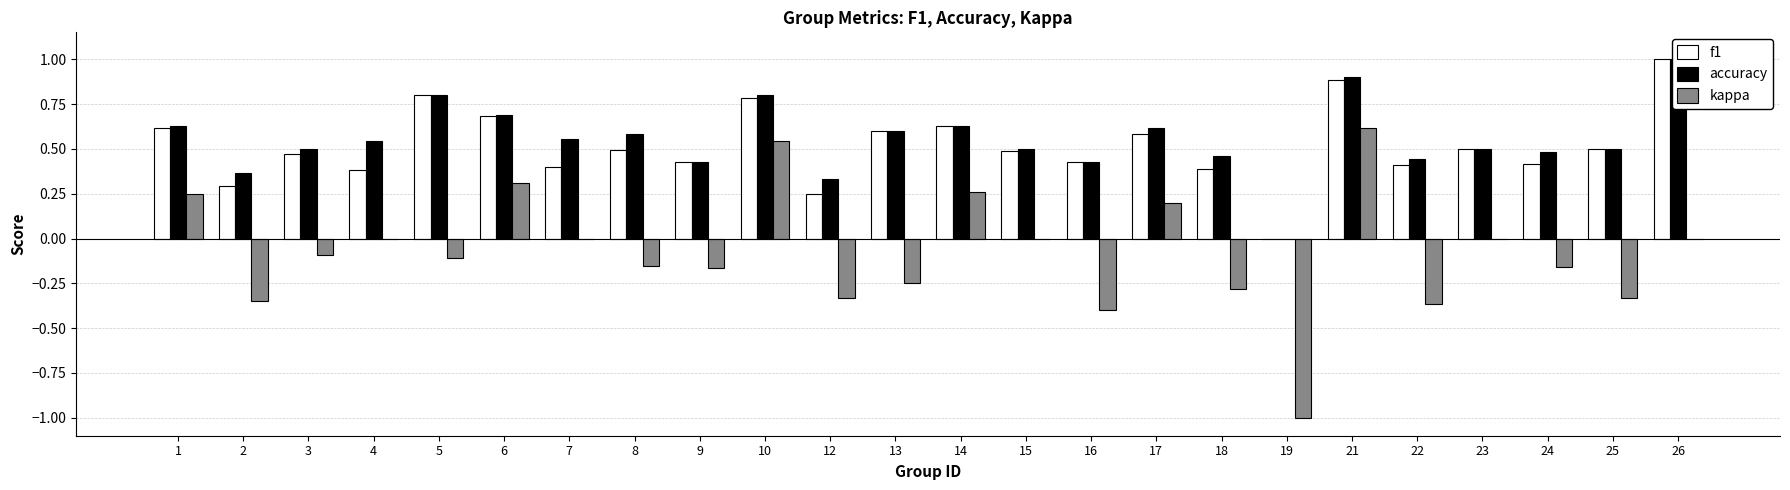

At which category is the sum across all series the highest?

21